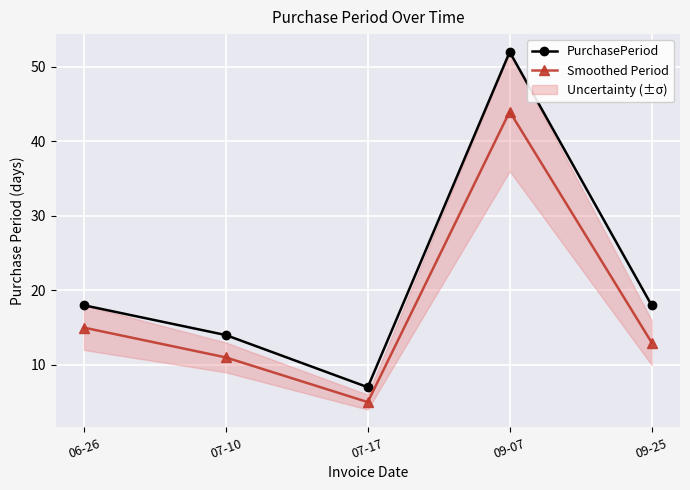

How many data points in Smoothed Period are above 13?

2